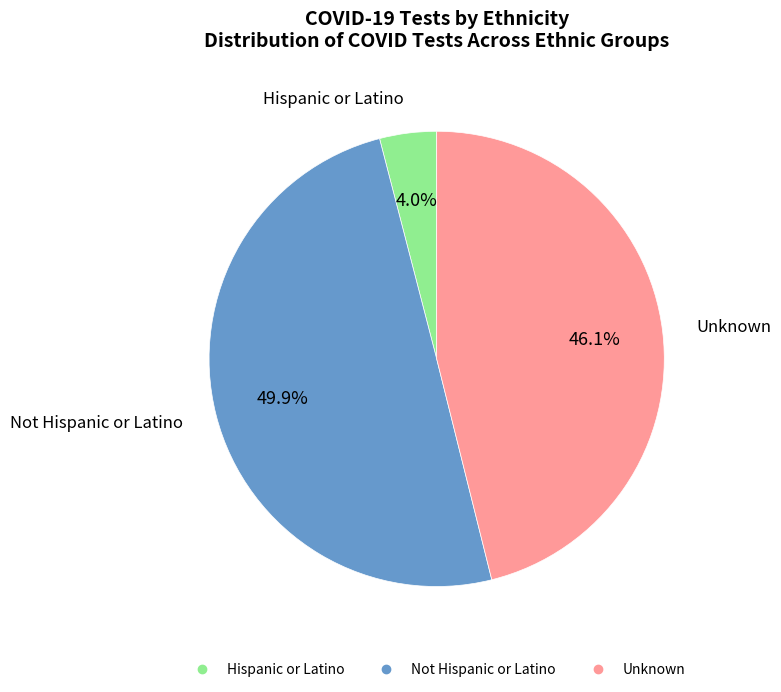

Approximately how many times larger is the value at Hispanic or Latino compared to Not Hispanic or Latino?

0.1